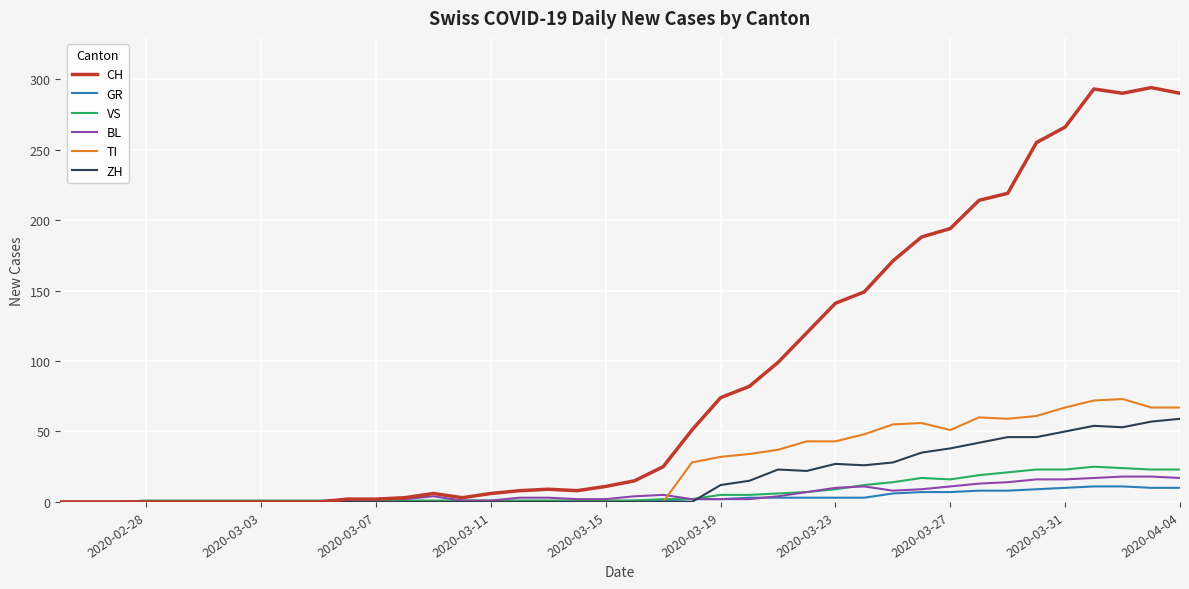

What is the highest value of the VS series?

25